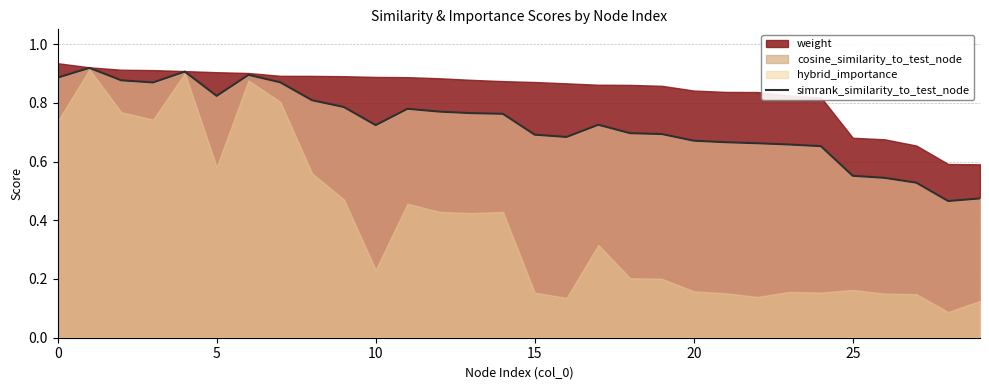

The value of simrank_similarity_to_test_node at 5 is 1.3. True or false?

False